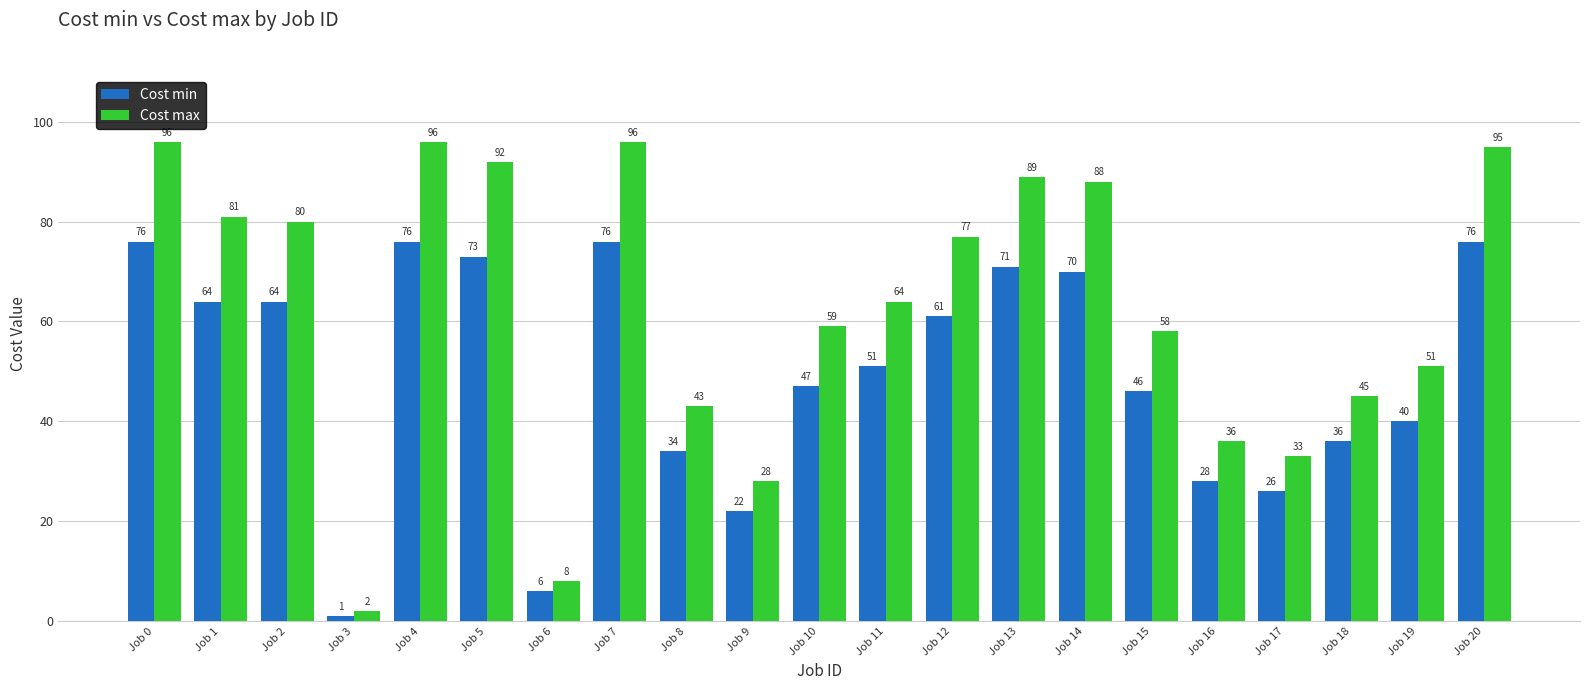

What is the total value across all series at Job 16?

64